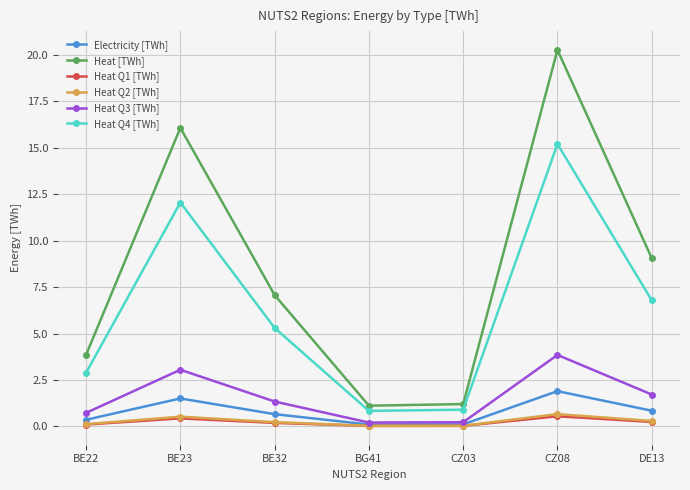

Is this an area chart (filled region under the line)?

No